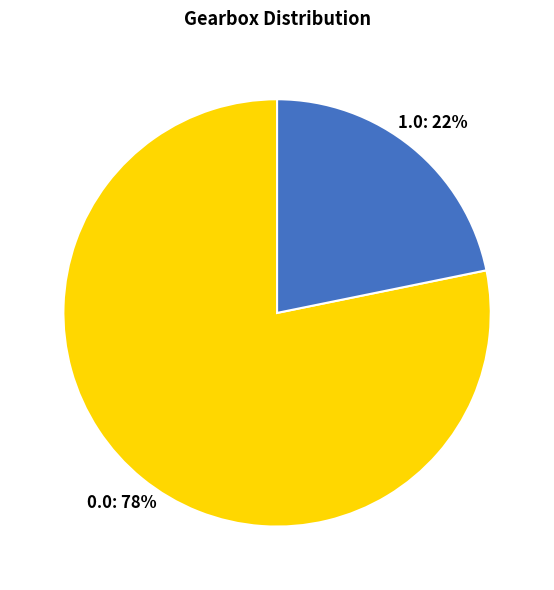

To the nearest percent, what is the difference between the 1.0 and 0.0 slice percentages?

56%